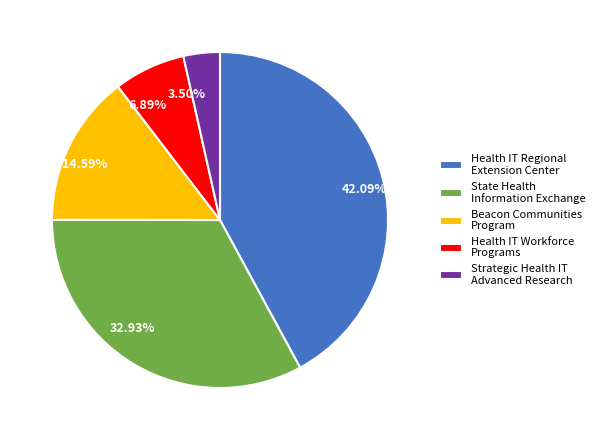

Is the sum of State Health Information Exchange and Health IT Workforce Programs greater than half?

No